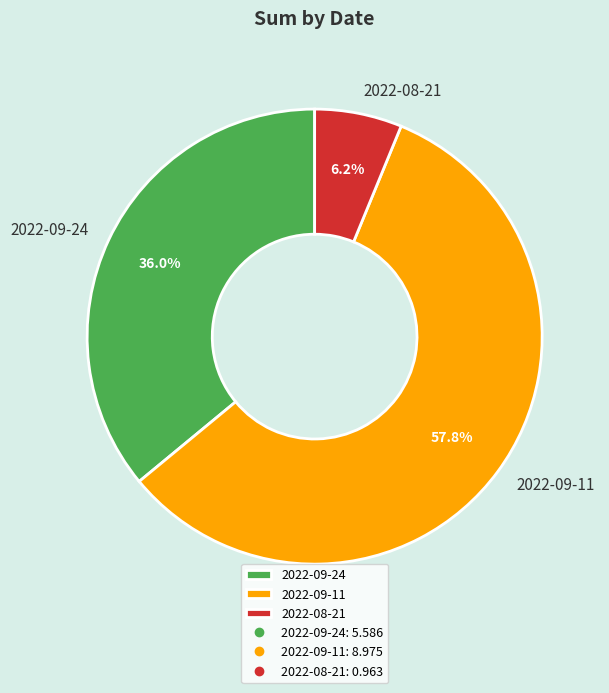

To the nearest percent, what portion does 2022-09-11 represent?

58%